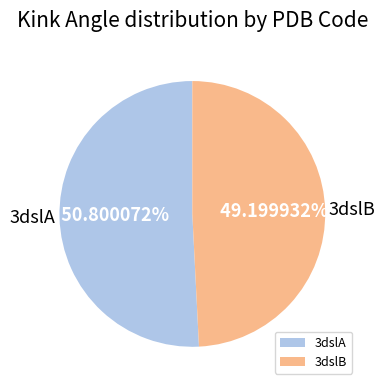

Do 3dslB and 3dslA together represent more than half of the pie?

Yes